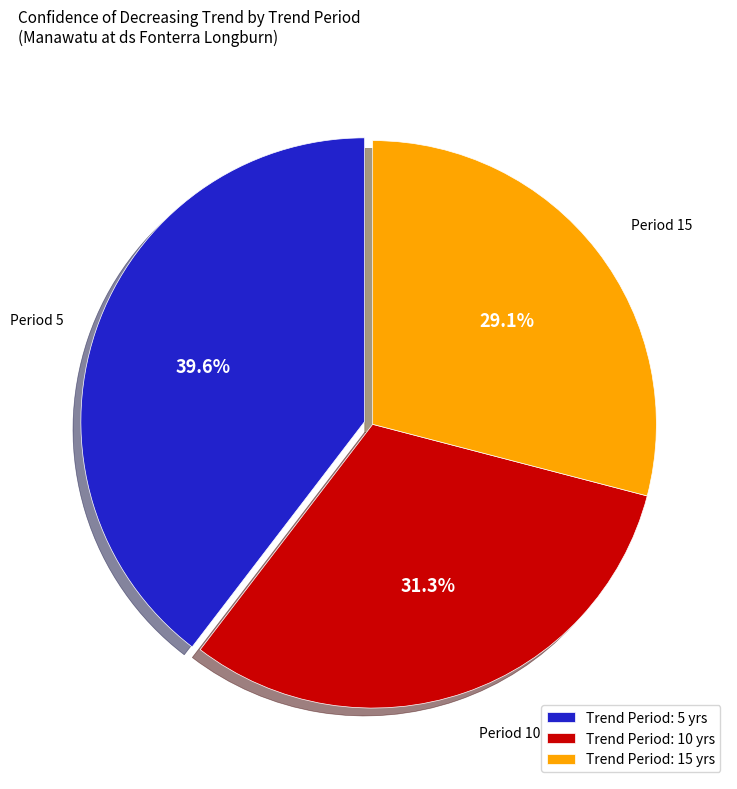

Is there any slice that represents more than half of the pie?

No